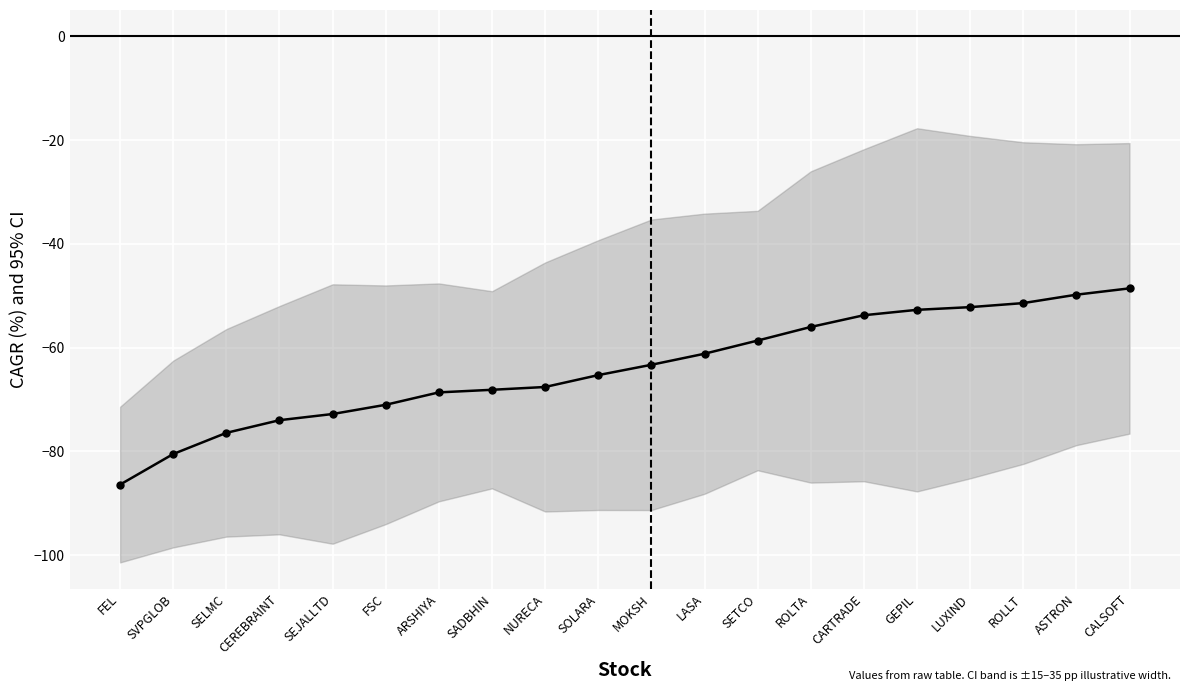

What is the average value?

-63.9